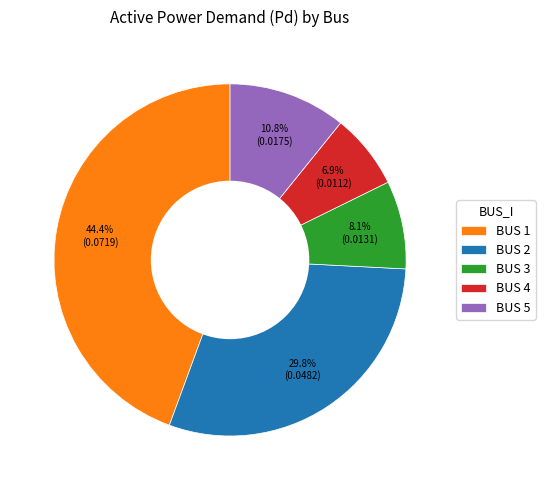

To the nearest percent, what is the average slice percentage?

20%